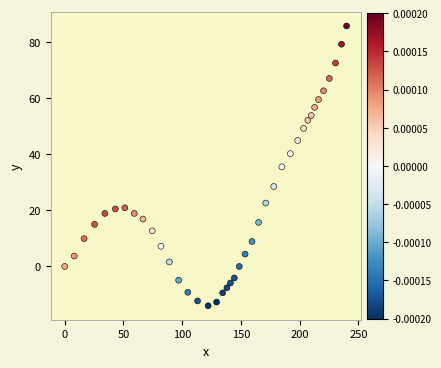

What is the range of Y values (max minus min)?

99.7